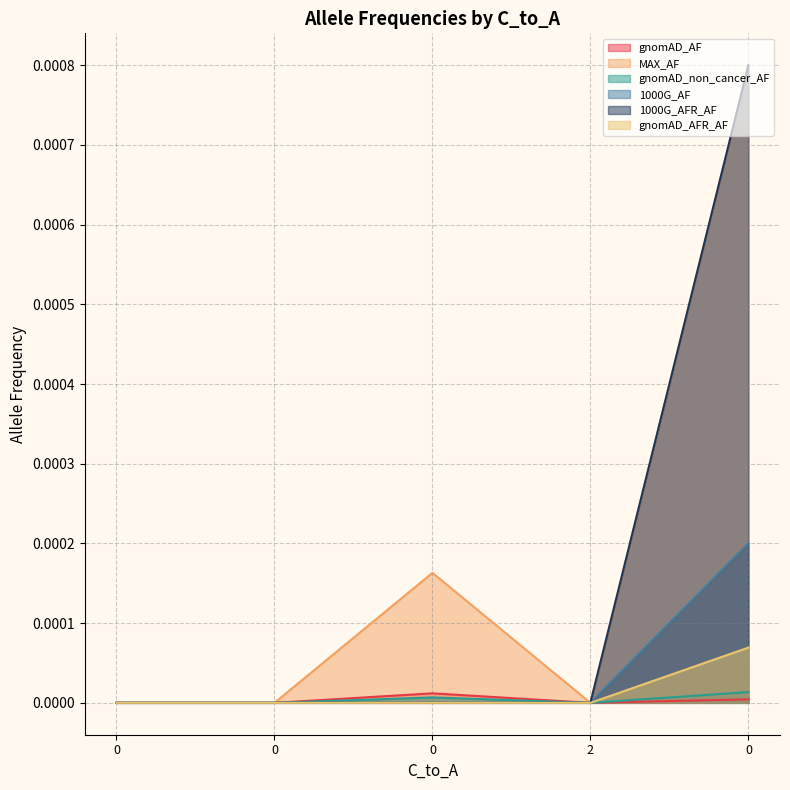

True or false: gnomAD_AFR_AF and 1000G_AFR_AF intersect in this chart.

False